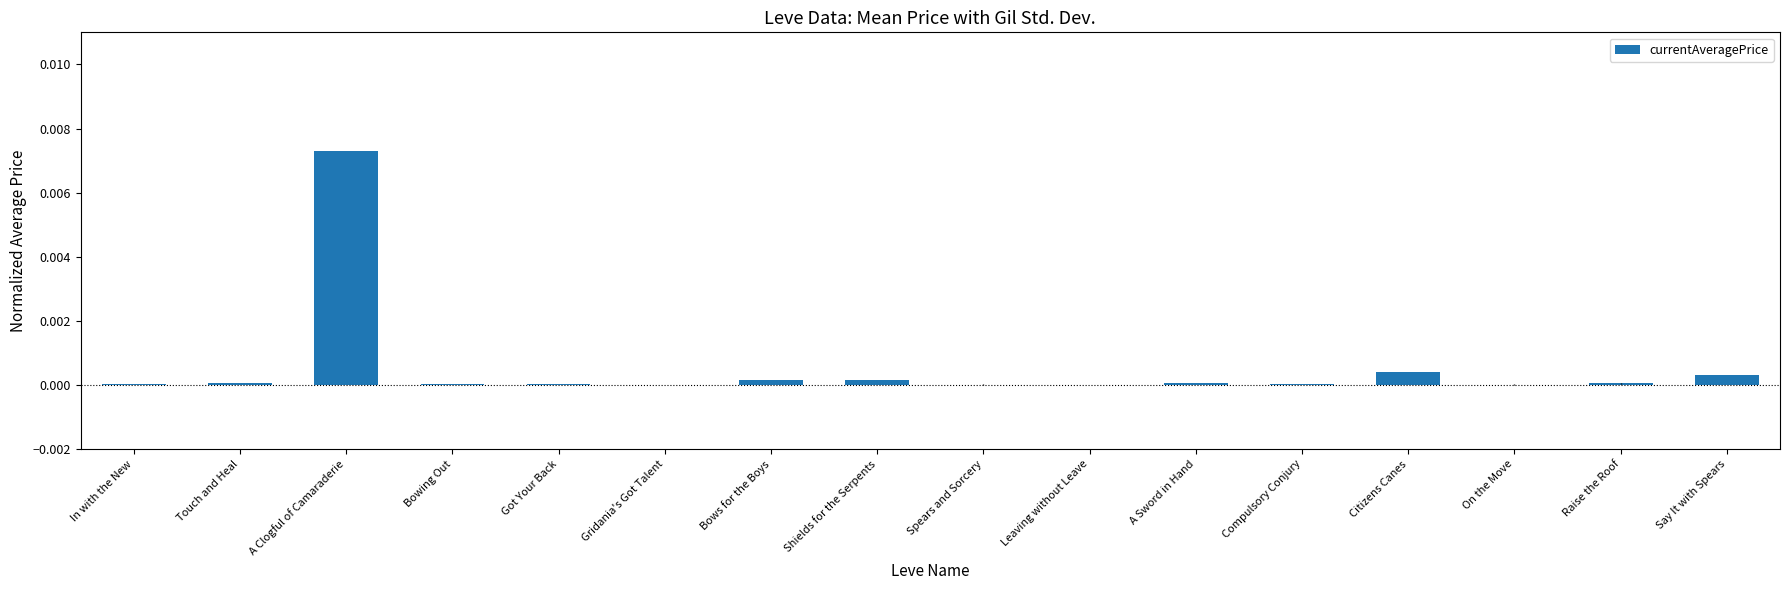

The value at Got Your Back is 0.0. True or false?

True